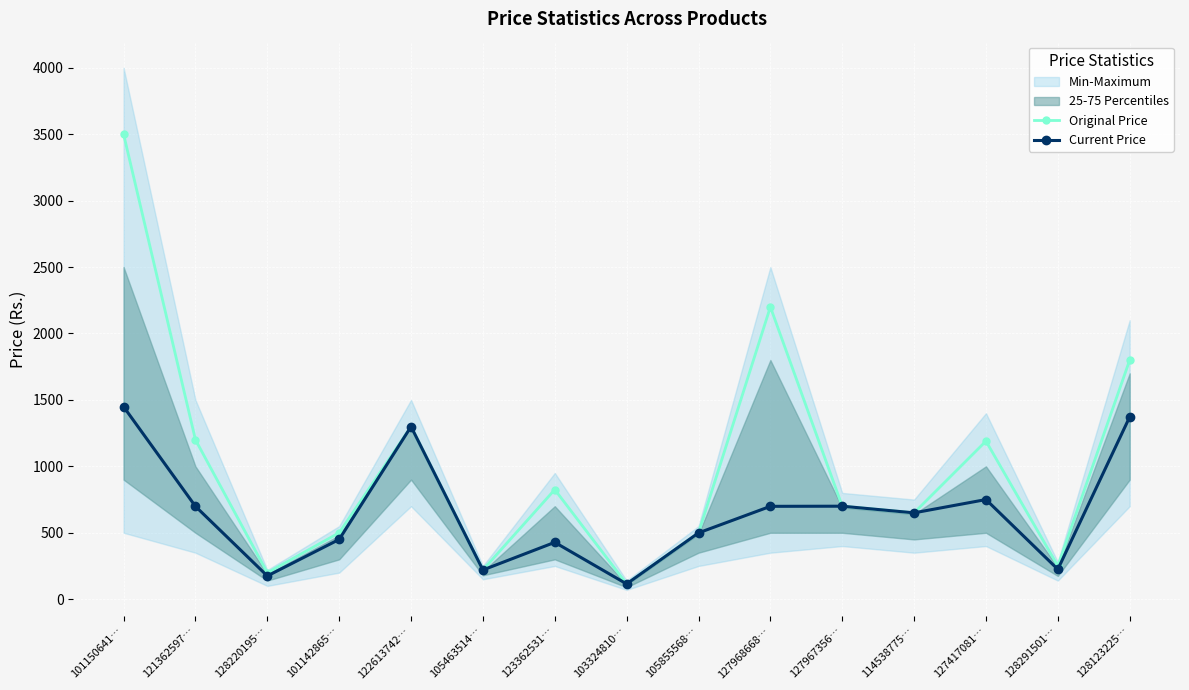

At which label does Original Price reach its minimum?

103324810…